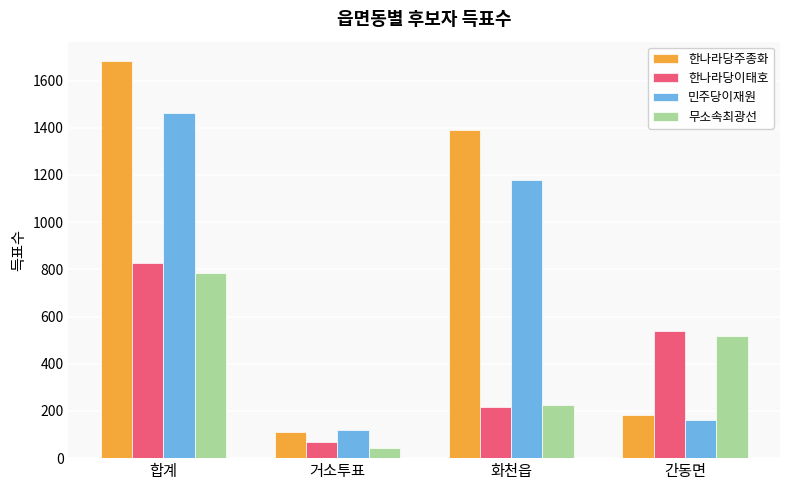

What is the maximum value for 한나라당주종화?

1681